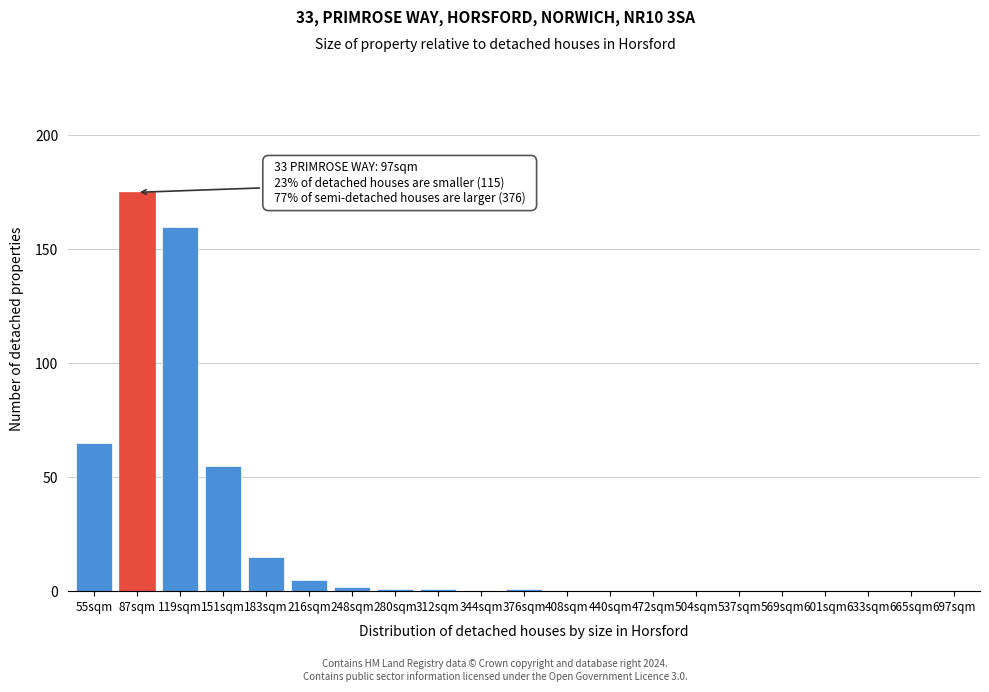

Reading left to right, list all the values displayed in this chart.

55sqm=65	87sqm=175	119sqm=160	151sqm=55	183sqm=15	216sqm=5	248sqm=2	280sqm=1	312sqm=1	344sqm=0	376sqm=1	408sqm=0	440sqm=0	472sqm=0	504sqm=0	537sqm=0	569sqm=0	601sqm=0	633sqm=0	665sqm=0	697sqm=0